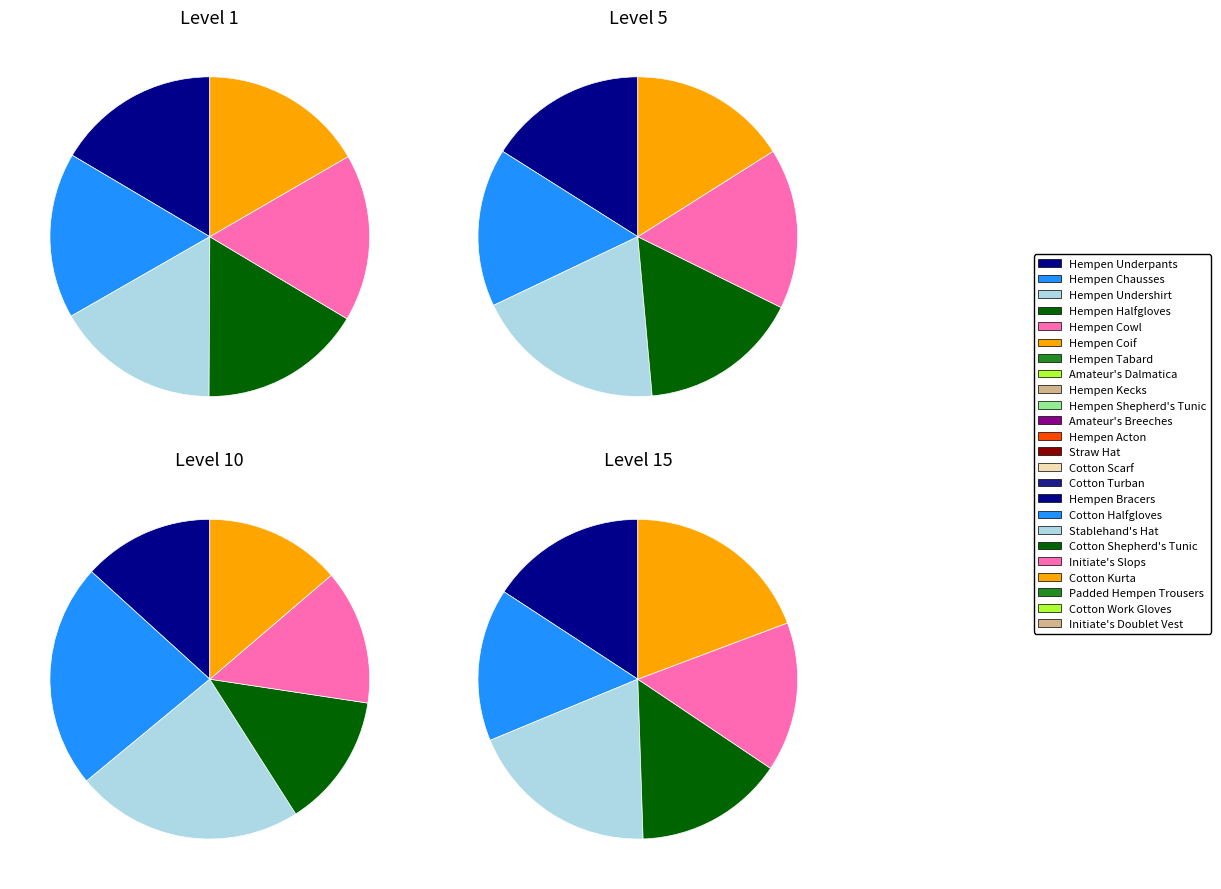

Is there any slice that represents more than half of the pie?

No